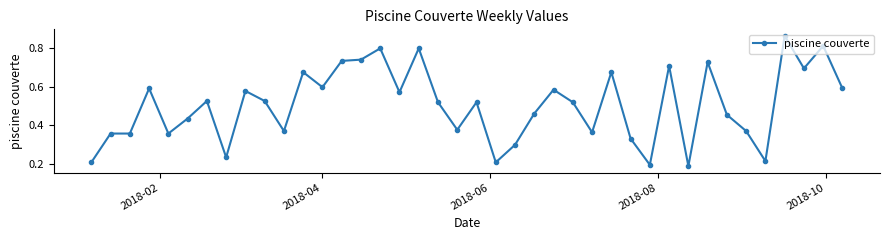

True or false: the data has more than 0 interior local peaks.

True